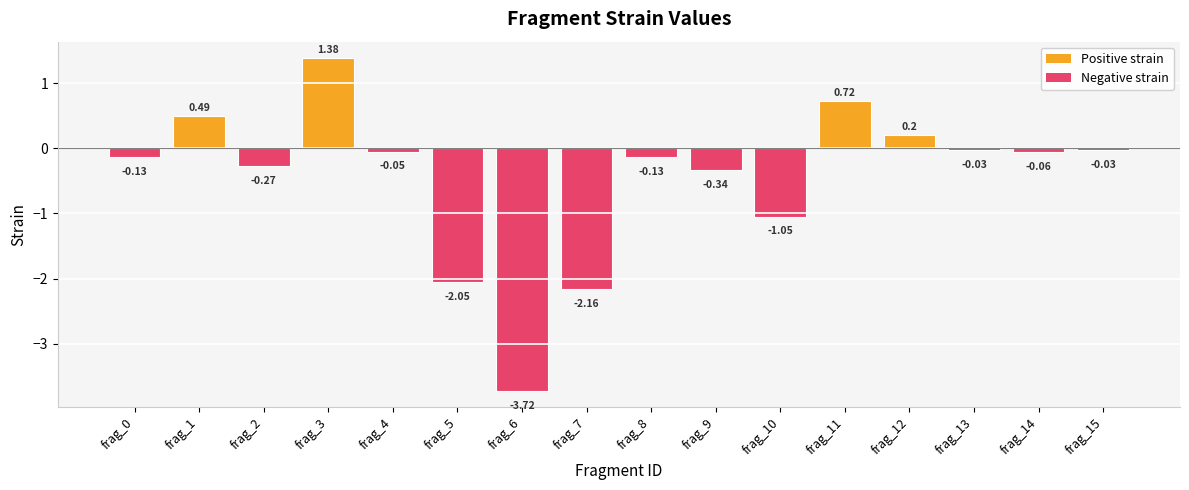

What is the change in value from frag_6 to frag_8?

+3.6